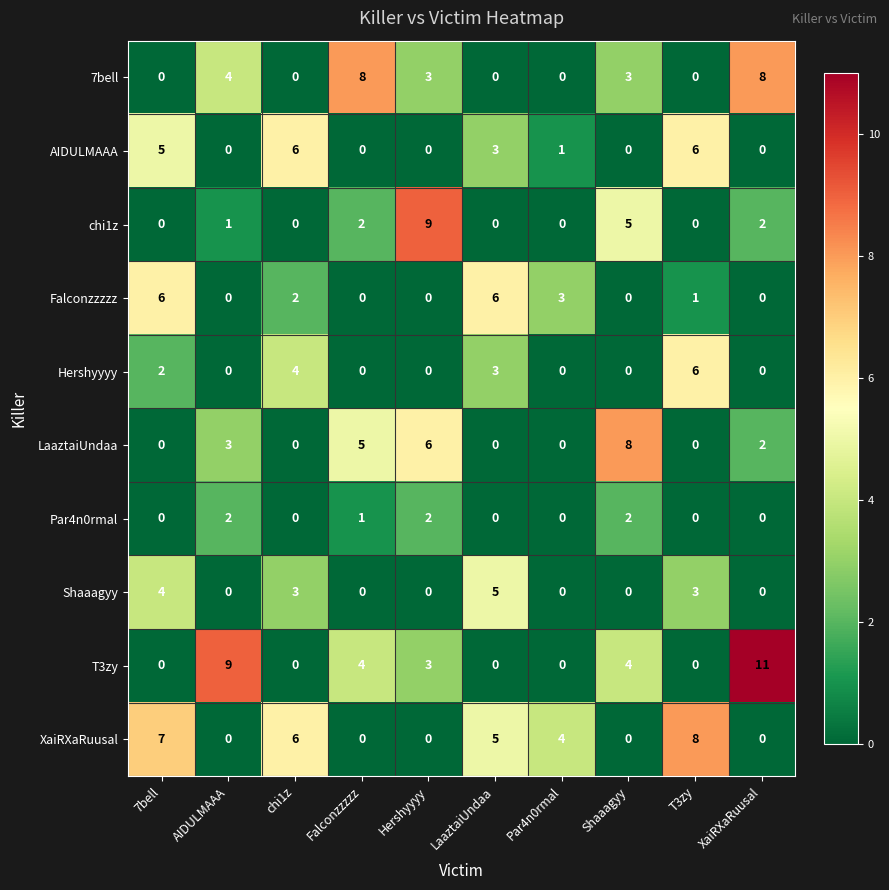

How many distinct data groups are displayed?

10